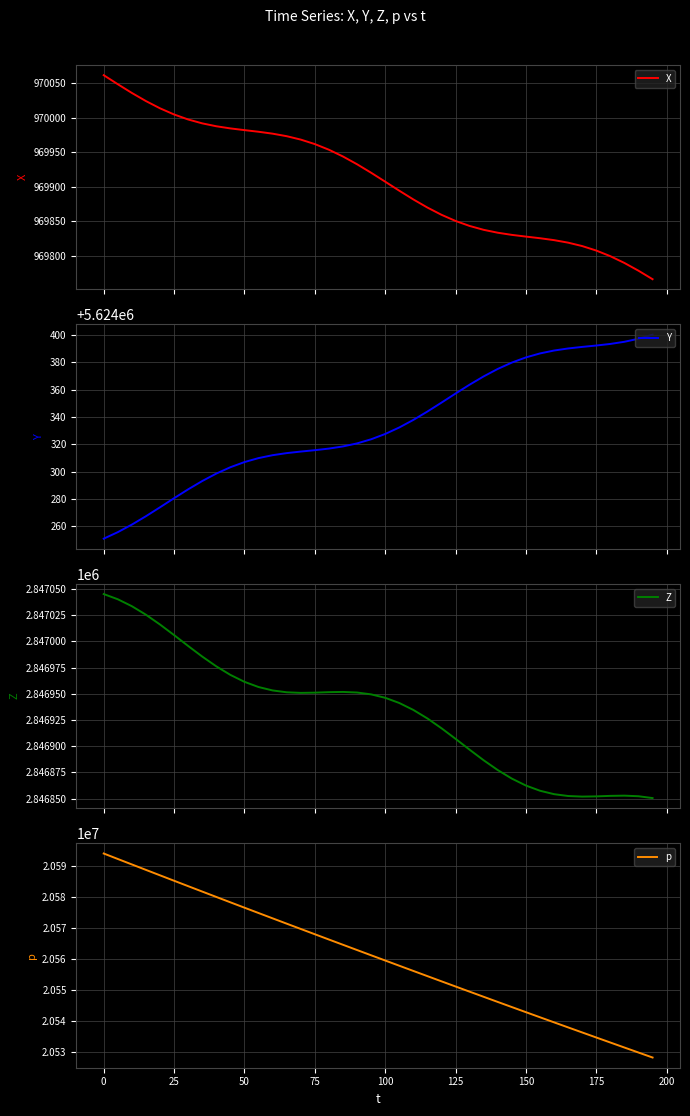

What is the highest value of the X series?

970061.6